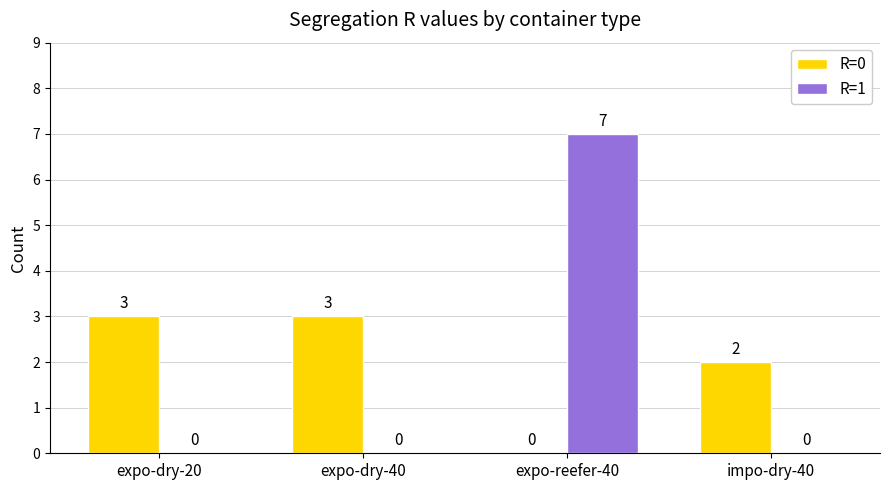

Reading left to right, transcribe all the data shown in this chart.

R=0: expo-dry-20=3	expo-dry-40=3	expo-reefer-40=0	impo-dry-40=2
R=1: expo-dry-20=0	expo-dry-40=0	expo-reefer-40=7	impo-dry-40=0